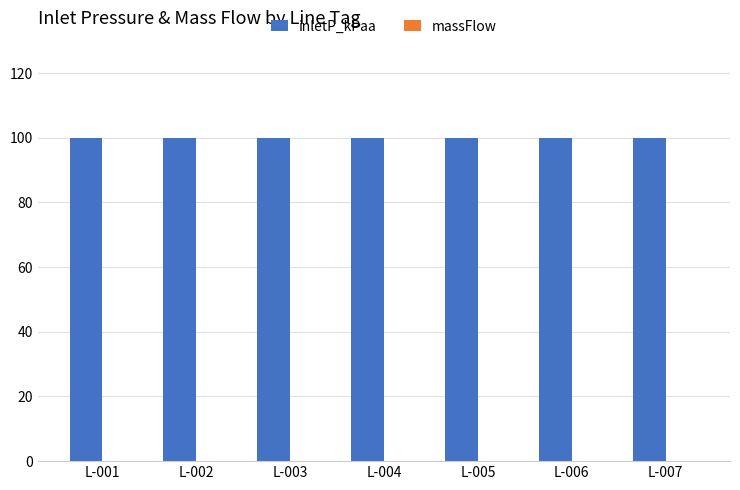

Reading right to left, what are all the values shown in this chart?

inletP_kPaa: L-007=100	L-006=100	L-005=100	L-004=100	L-003=100	L-002=100	L-001=100
massFlow: L-007=0	L-006=0	L-005=0	L-004=0	L-003=0	L-002=0	L-001=0